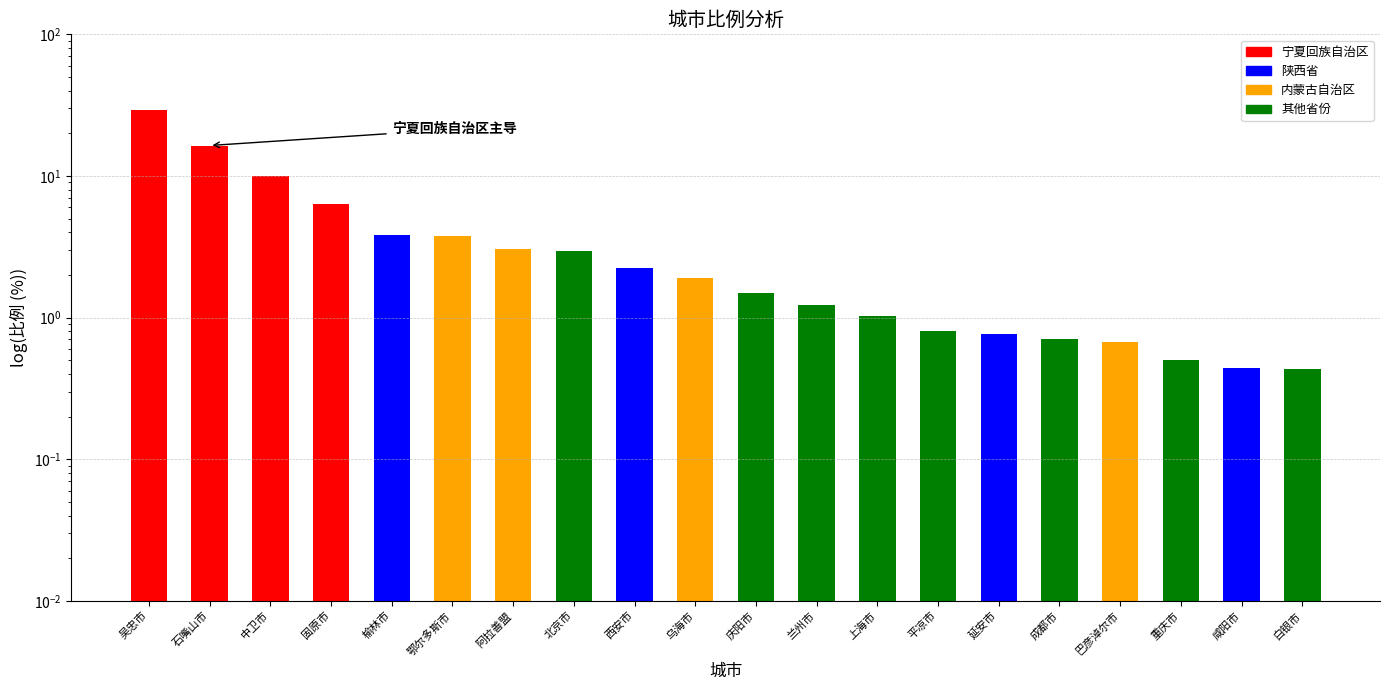

True or false: the data shows 0.4 at 白银市.

True